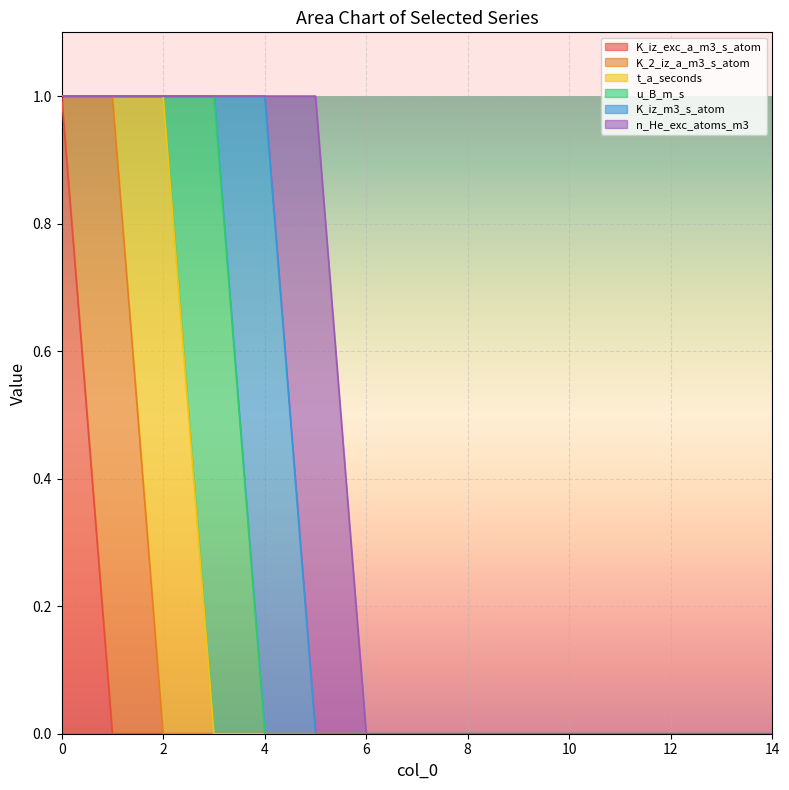

True or false: t_a_seconds and K_2_iz_a_m3_s_atom cross at least once.

True